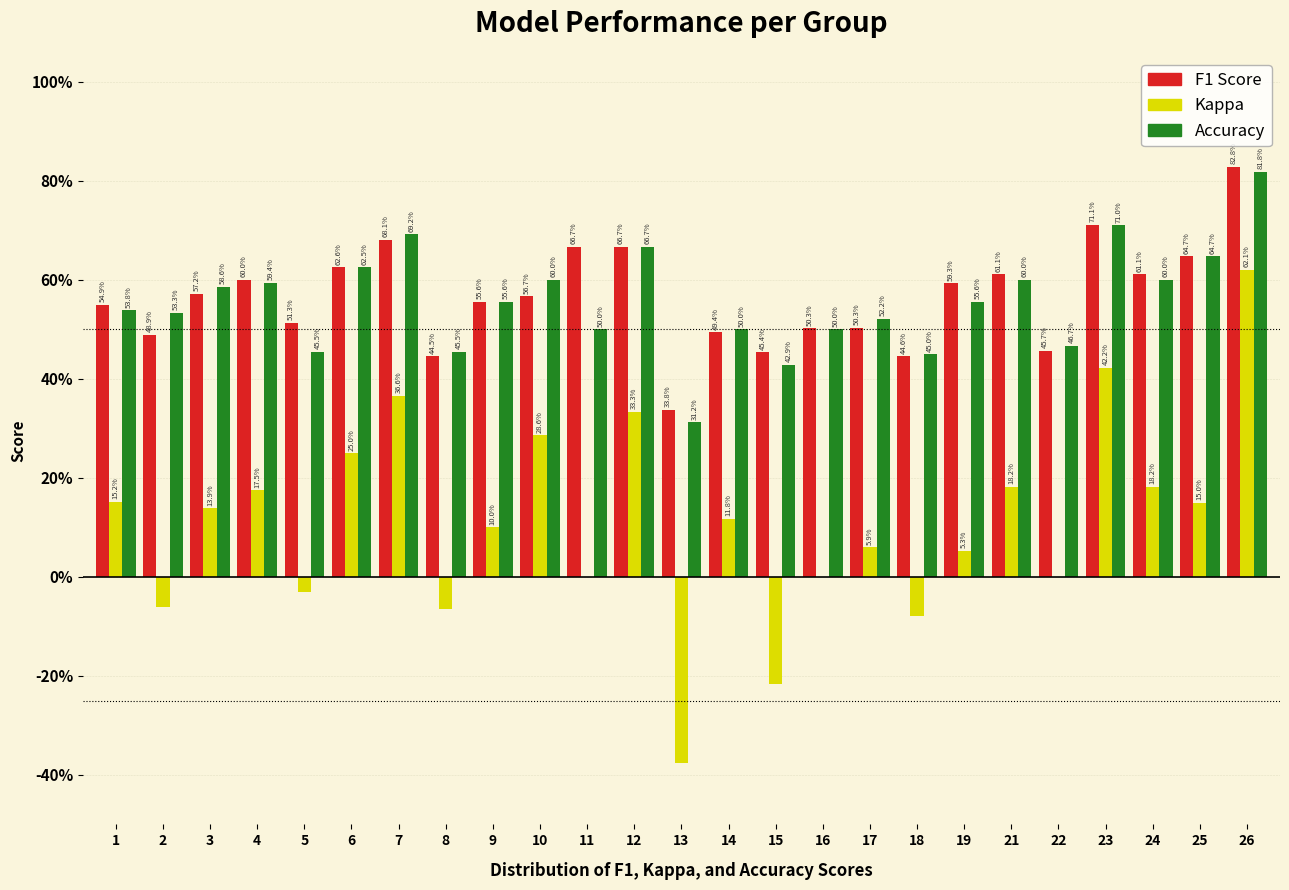

What are all the series names shown in the legend?

F1 Score, Kappa, Accuracy